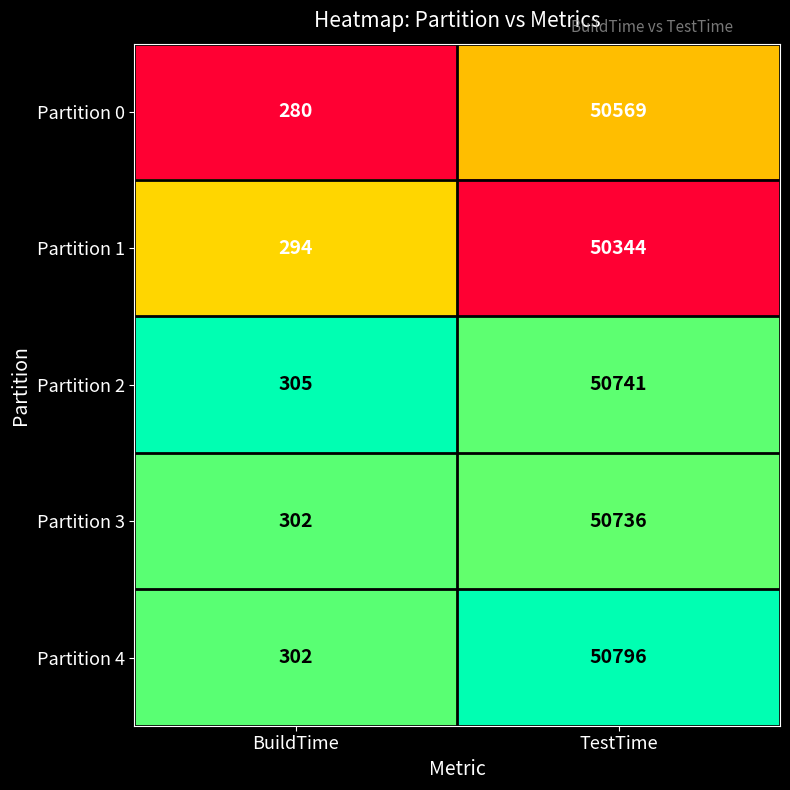

The Partition 0 series shows 50569 at TestTime. True or false?

True